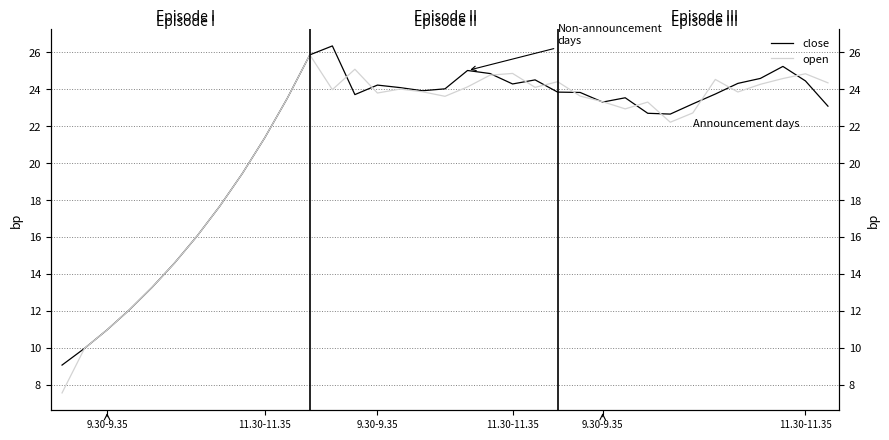

Where is close nearest to the value 17?

7